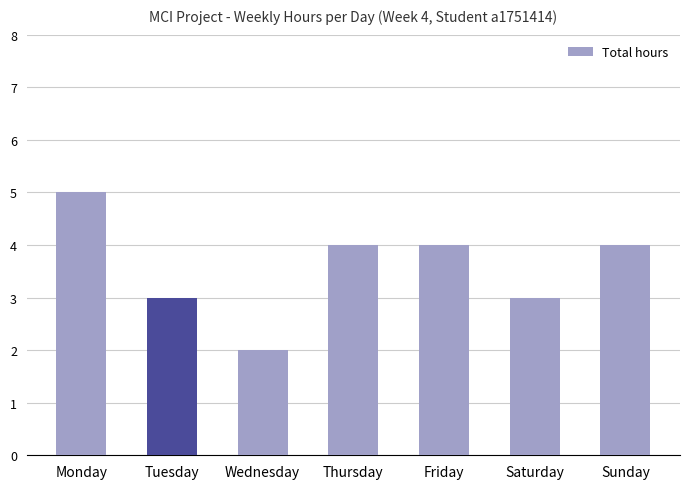

Is it true that the value at Saturday is 3?

True